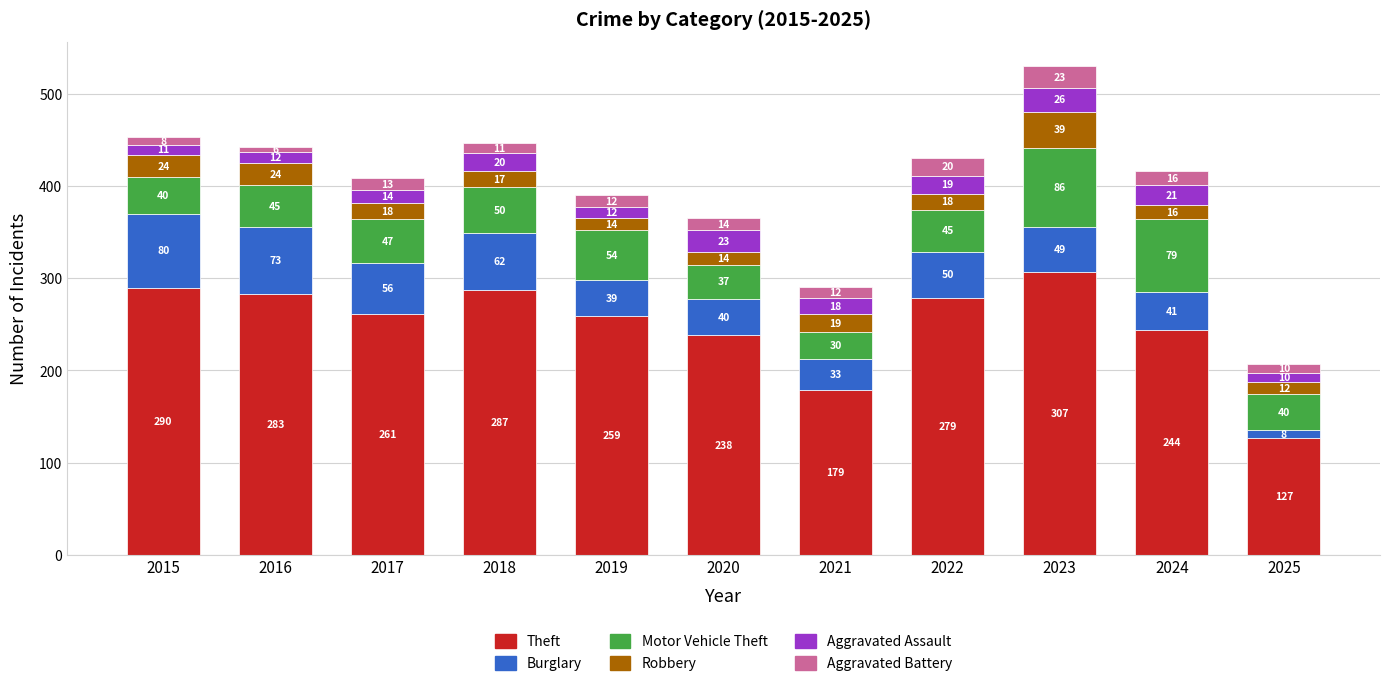

What is the maximum value for Theft?

307